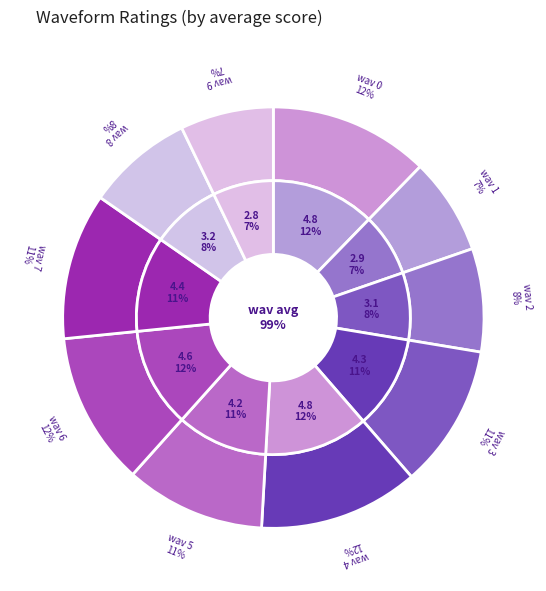

What is the total percentage of wav 0 and wav 4?

24.6%